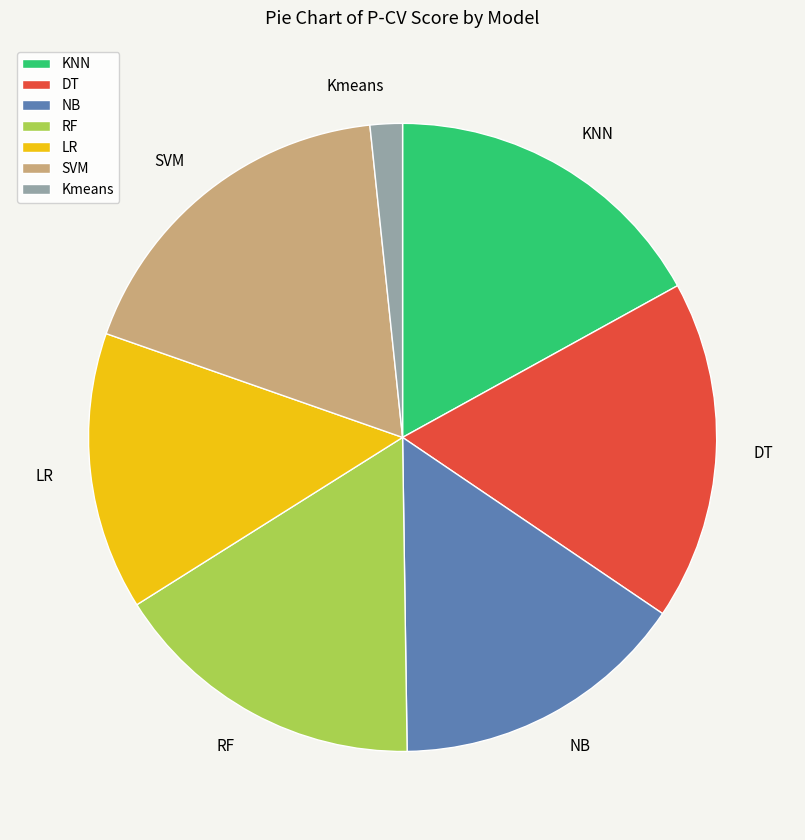

Which category has the smallest portion of the pie?

Kmeans